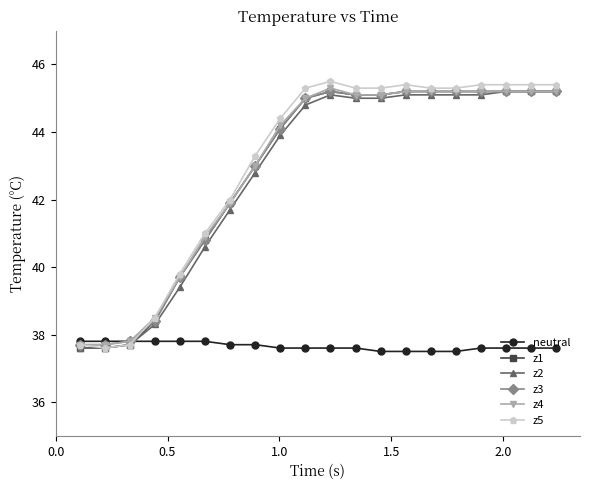

What are all the series names shown in the legend?

neutral, z1, z2, z3, z4, z5